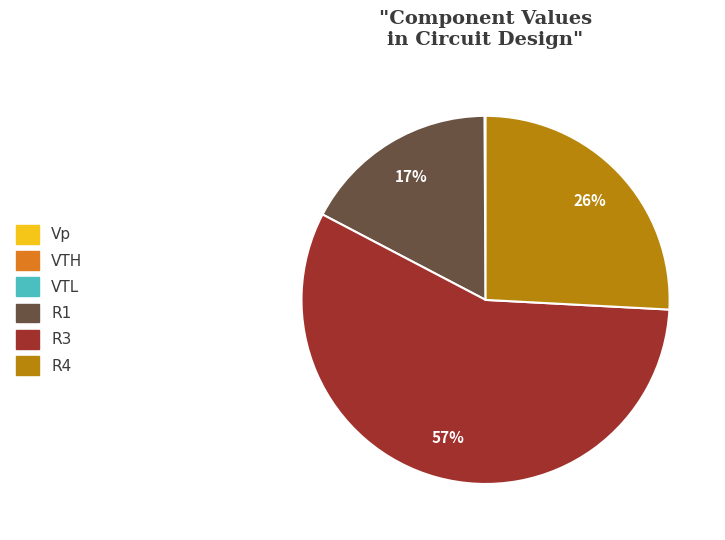

What is the largest slice in the pie chart?

R3